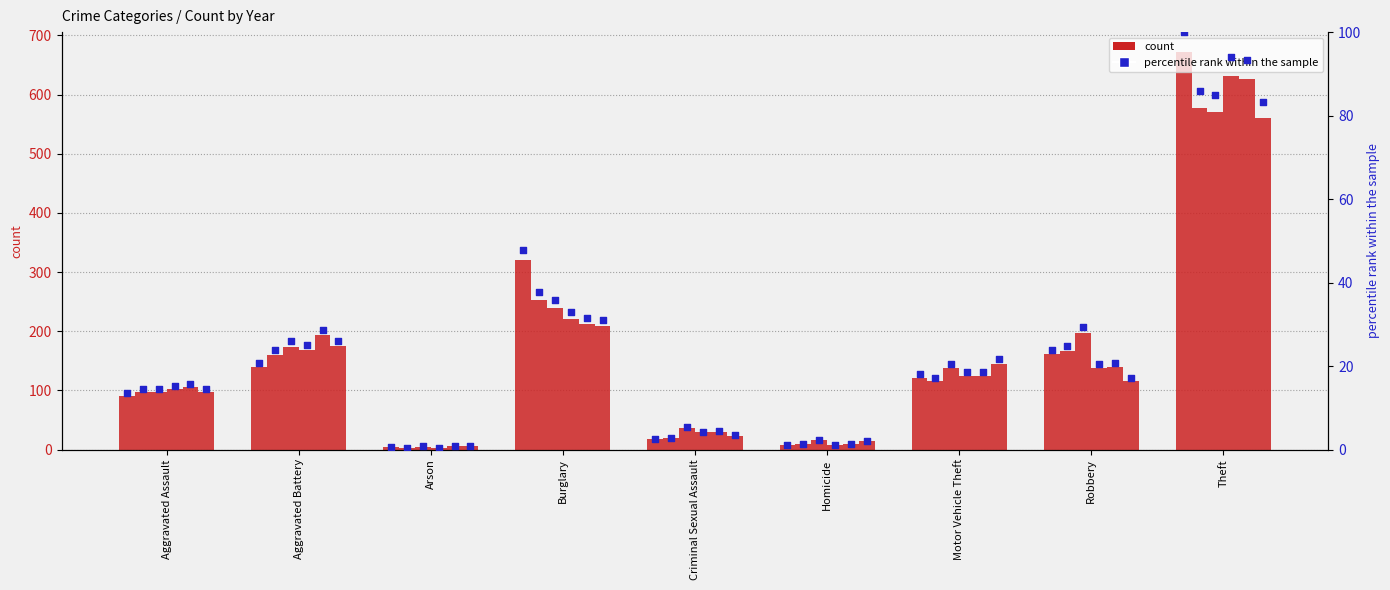

Is the value of percentile rank at Aggravated Assault greater than the value of count 2015 at Burglary?

No